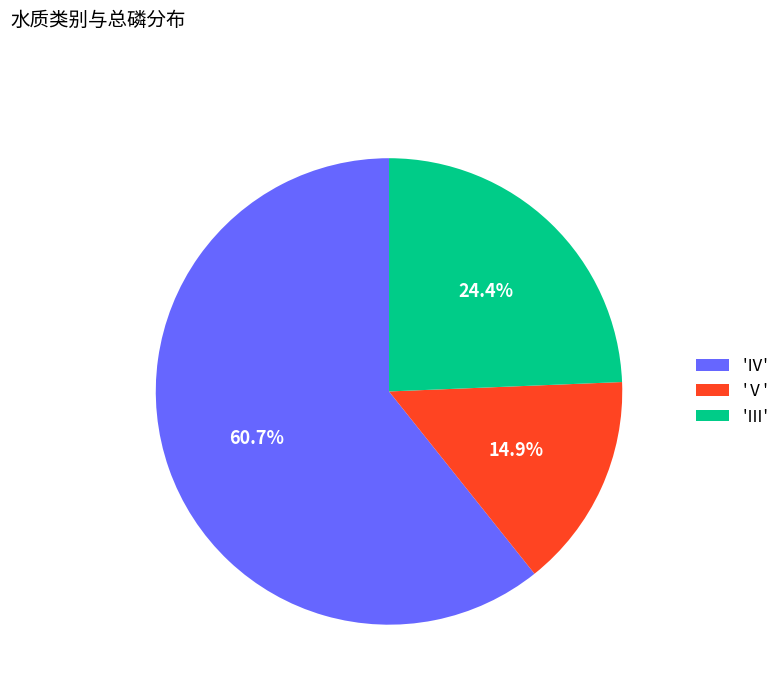

To the nearest percent, what is the average slice percentage?

33%